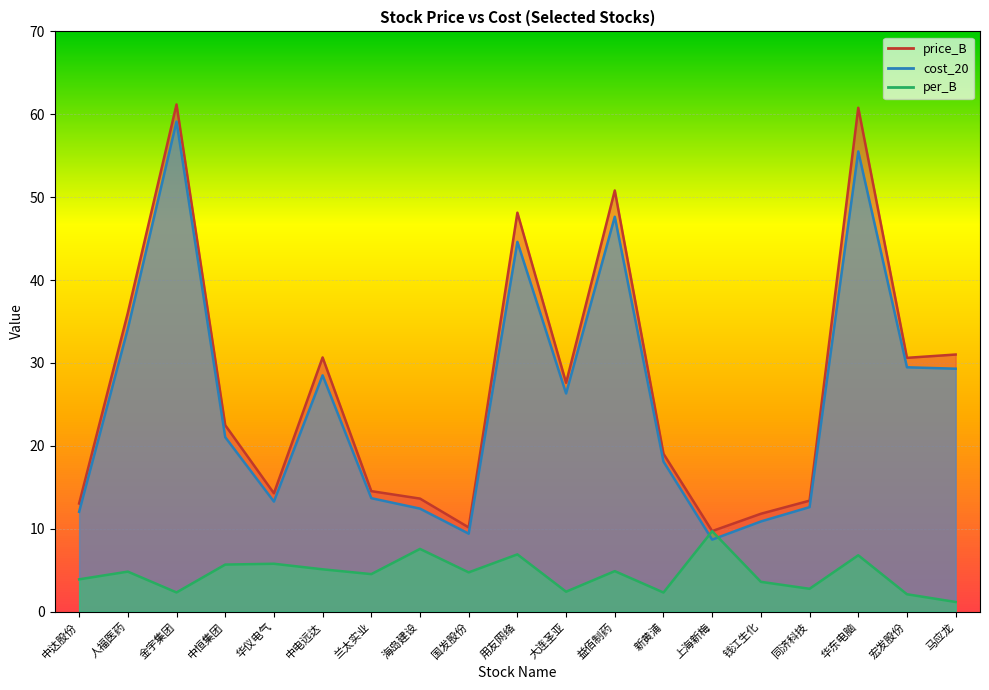

What is the maximum value shown in the chart?

61.2